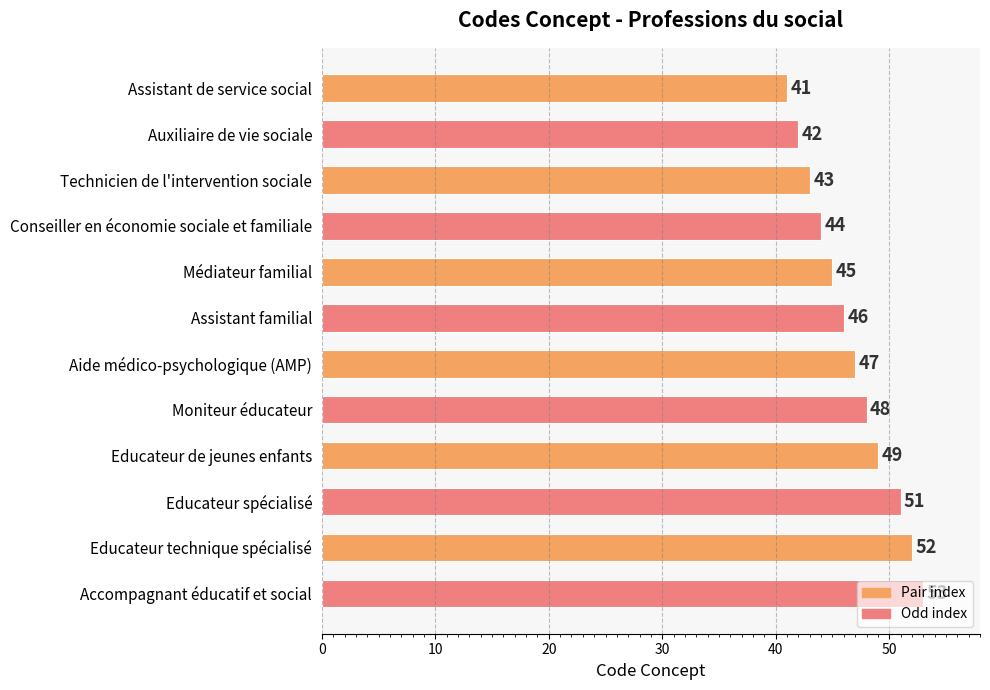

What is the difference between the maximum and second lowest values?

11